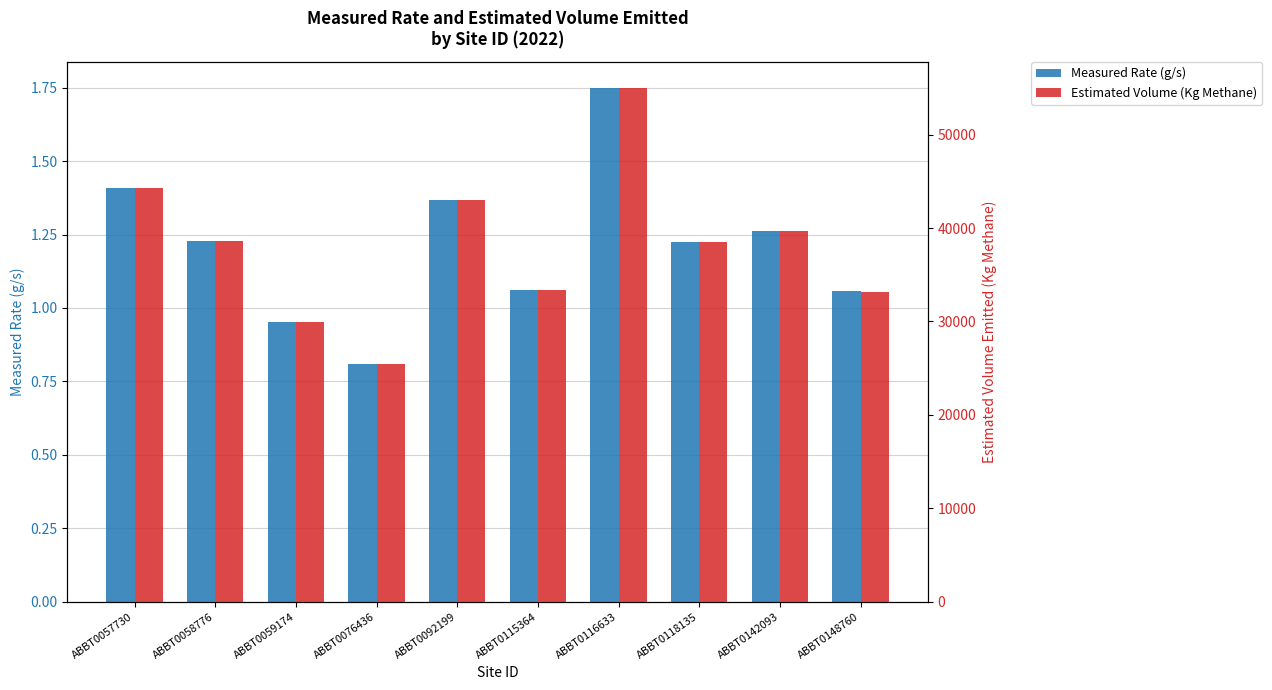

What is the minimum value for Estimated Volume (Kg Methane)?

25403.8